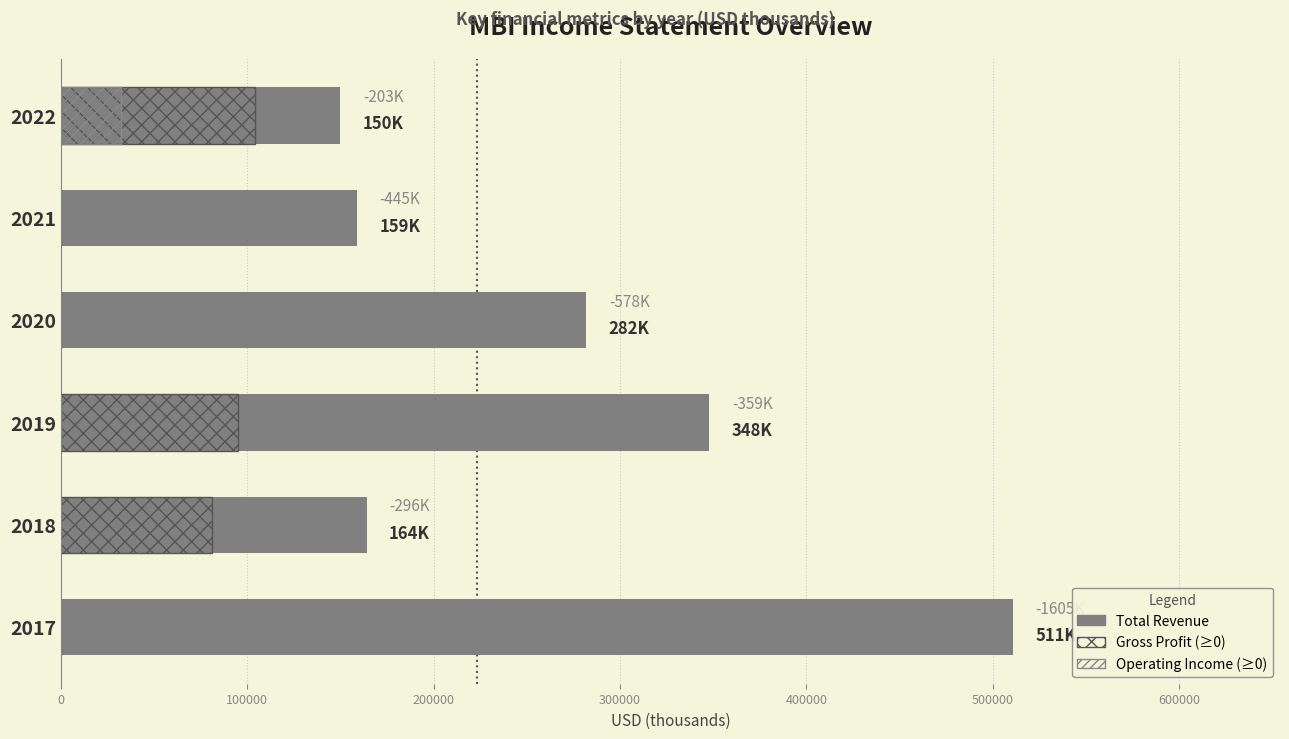

Which series has the largest total across all categories?

Total Revenue